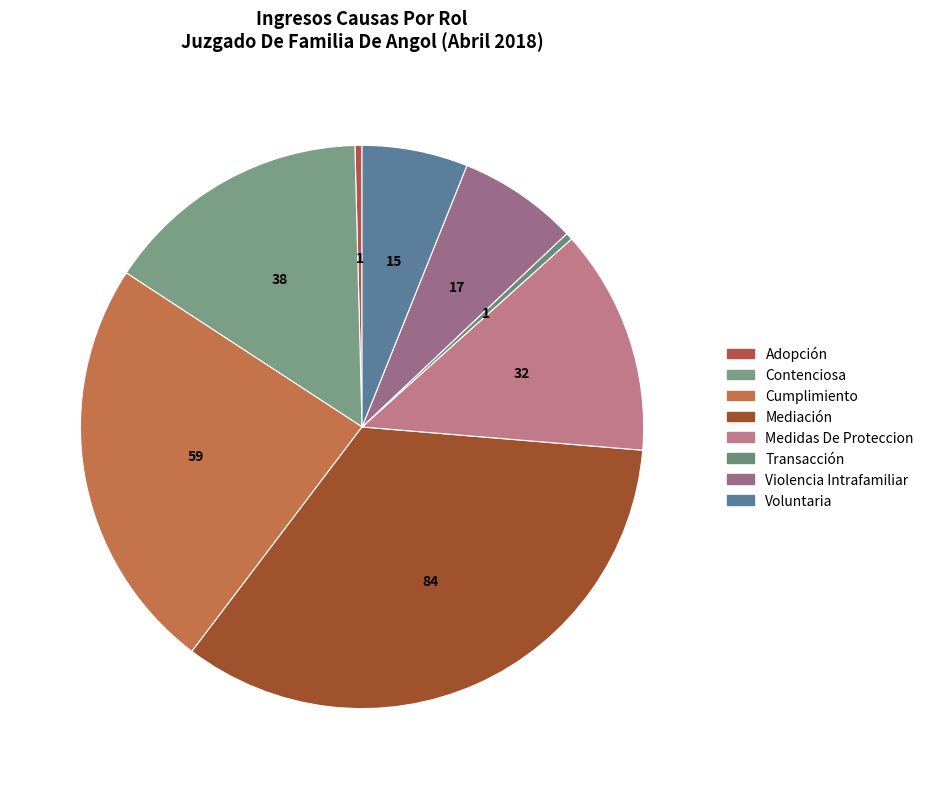

Which has a higher value, Mediación or Transacción?

Mediación